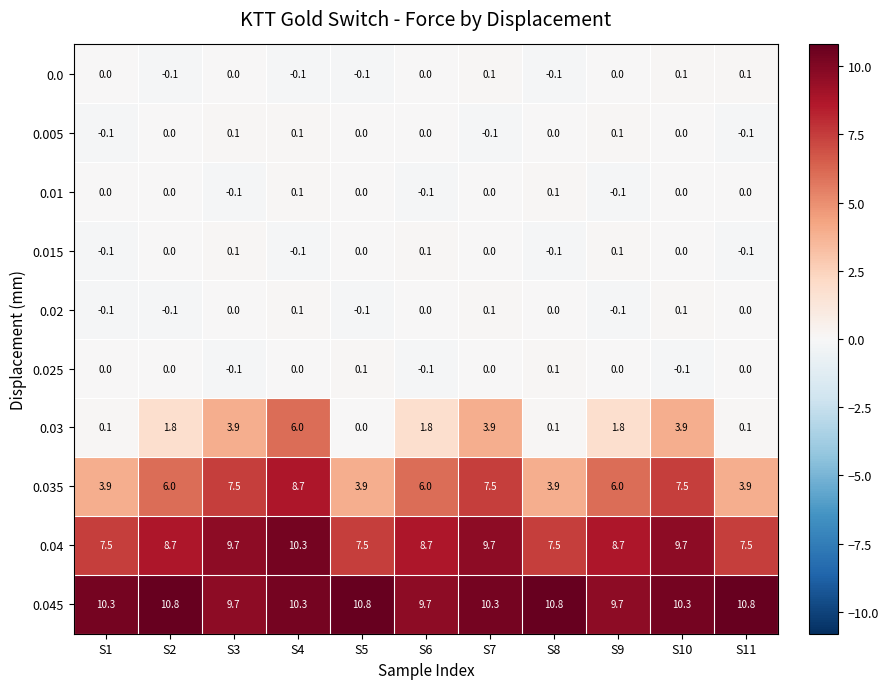

True or false: 0.04 has a value of 7.5 at S5.

True